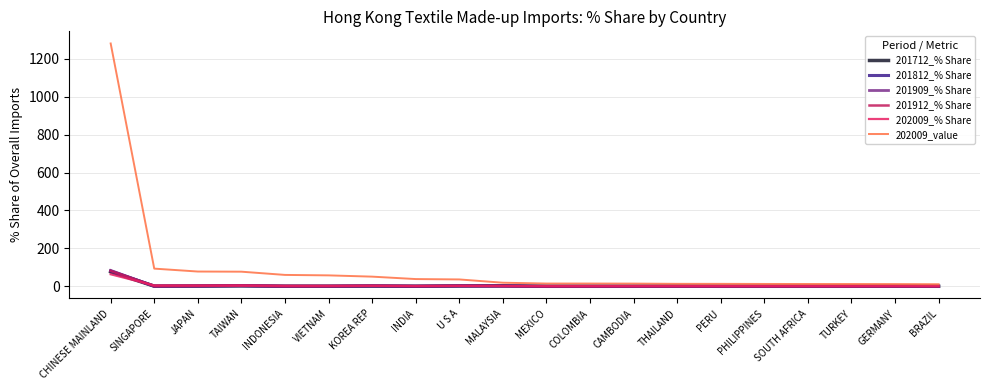

What are all the series names shown in the legend?

201712_% Share, 201812_% Share, 201909_% Share, 201912_% Share, 202009_% Share, 202009_value